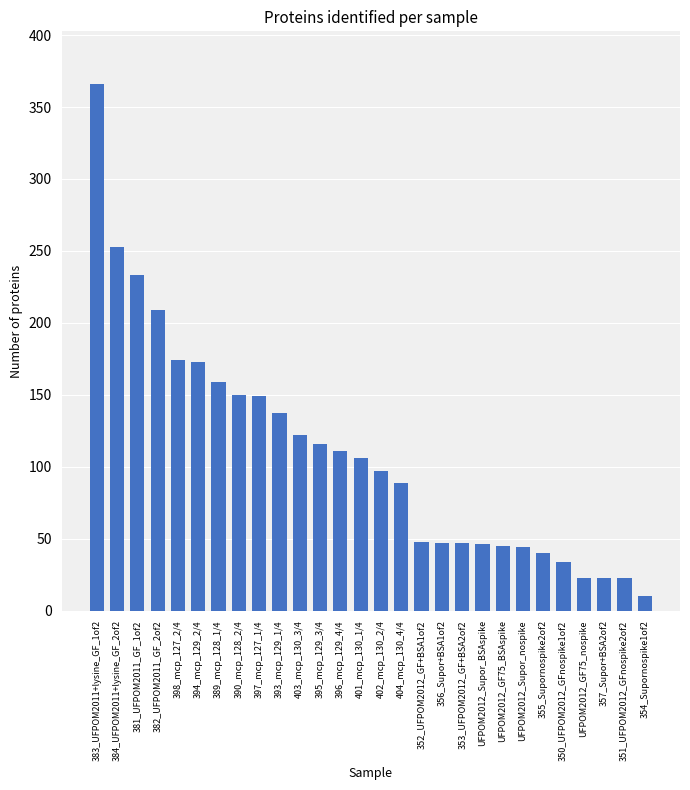

What is the ratio of the value at UFPOM2012_GF75_nospike to the value at 393_mcp_129_1/4?

0.2